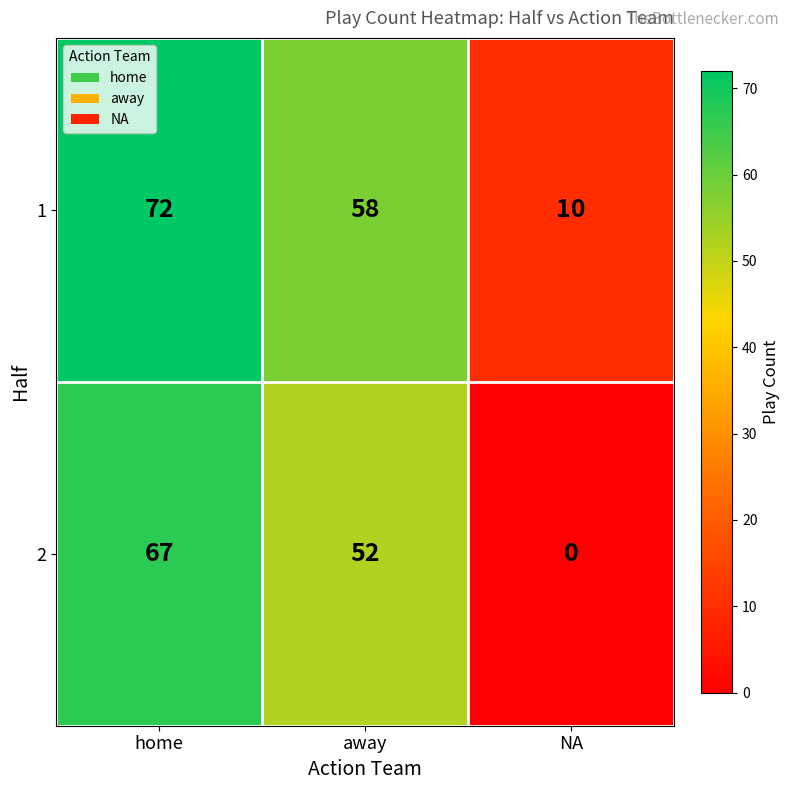

Which category has the highest value in the 1 series?

home